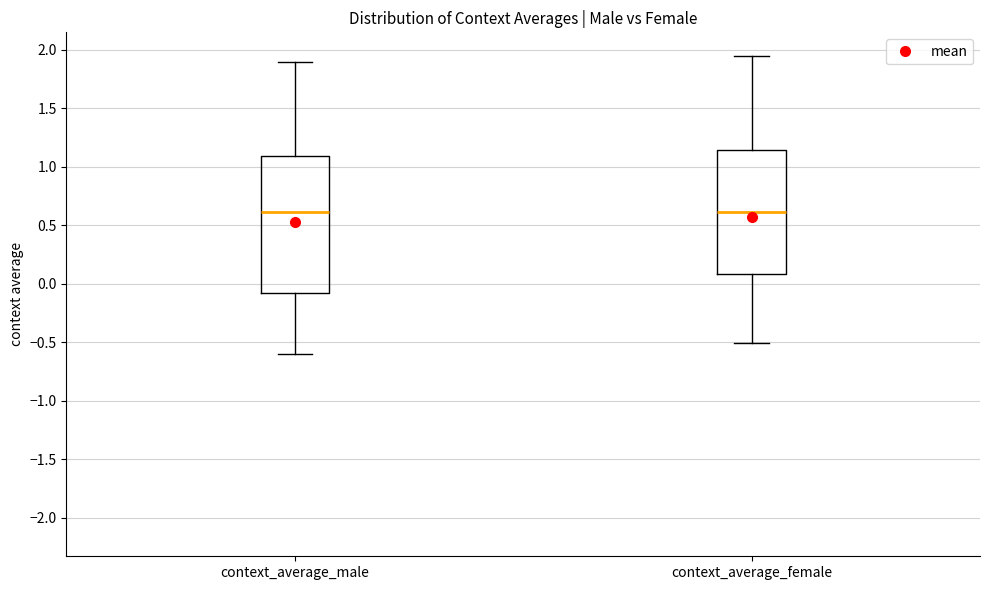

Comparing the boxes themselves (not the whiskers), which one is the tallest?

context_average_male